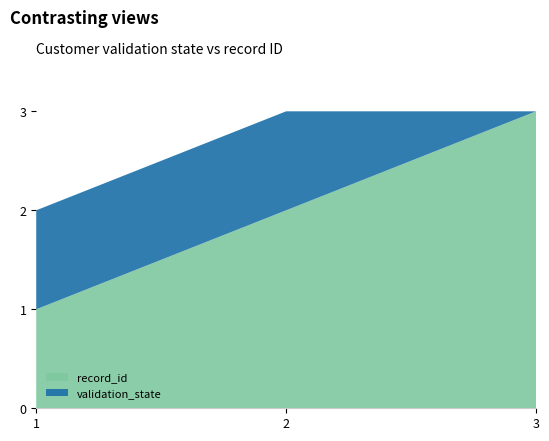

Reading left to right, what are all the values shown in this chart?

record_id: 1=1	2=2	3=3
validation_state: 1=1	2=1	3=0